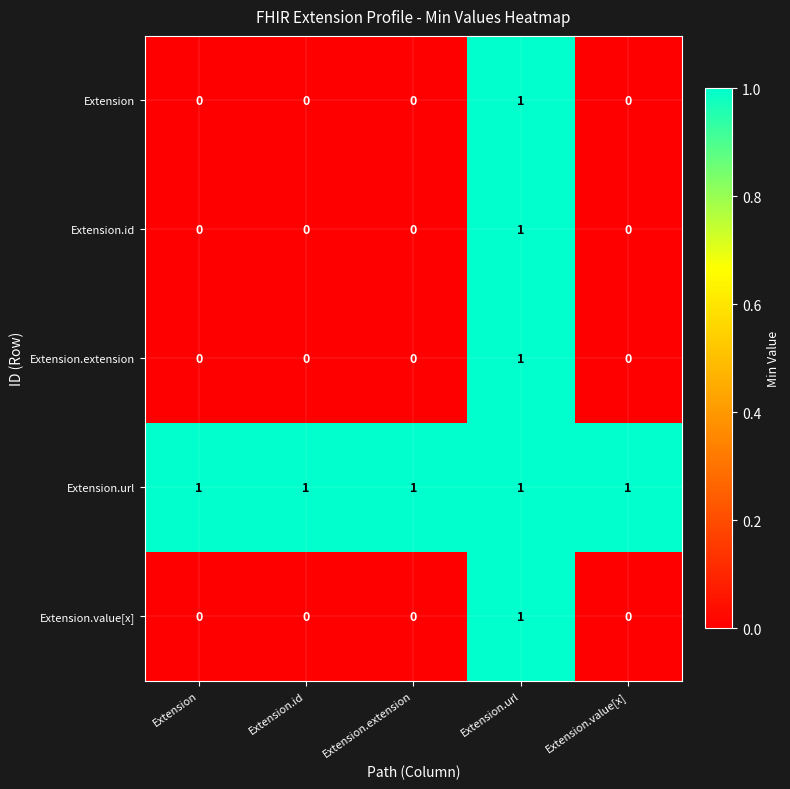

True or false: Extension.value[x] has a value of 0 at Extension.id.

True